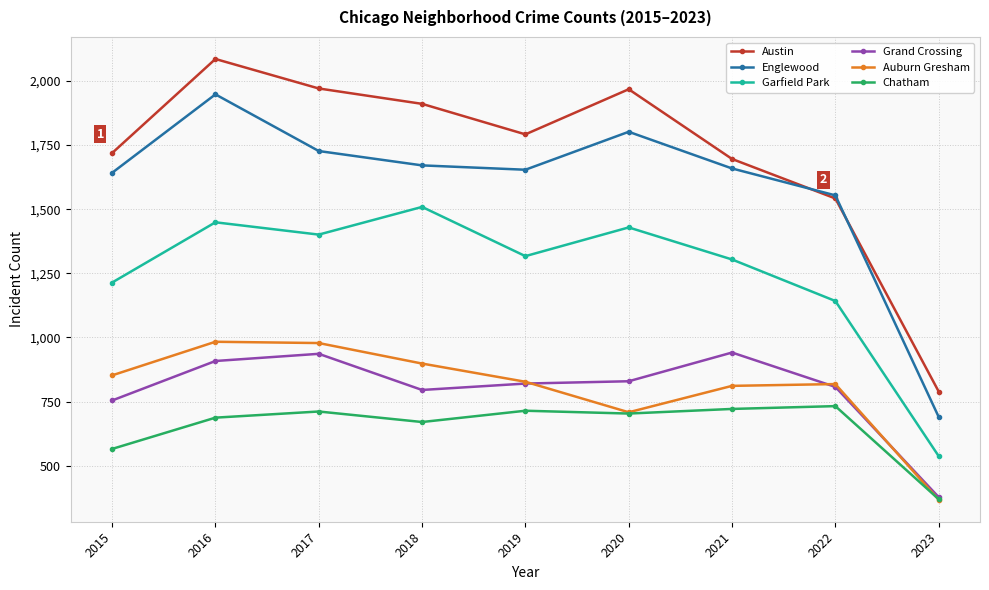

How many series are shown in this chart?

6